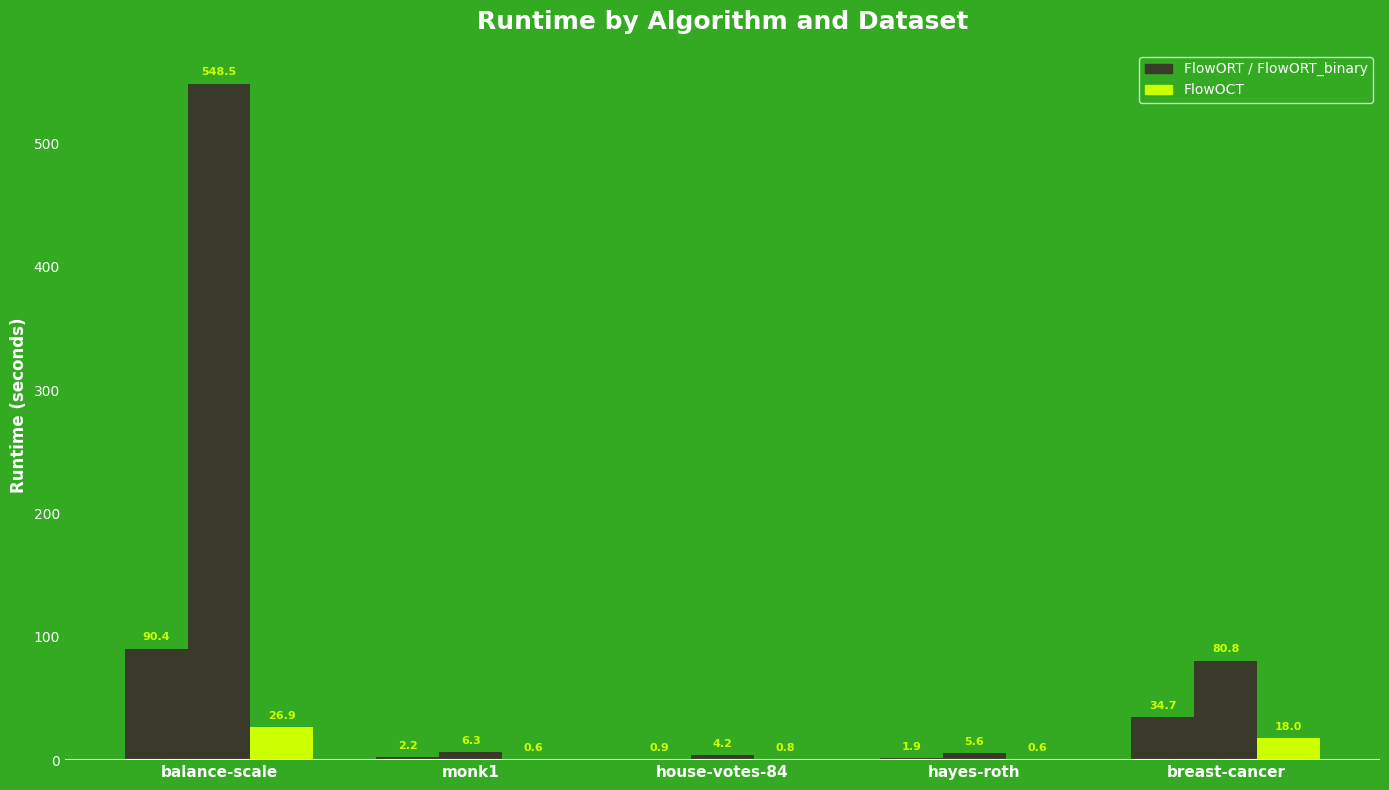

How many groups of bars are there?

5